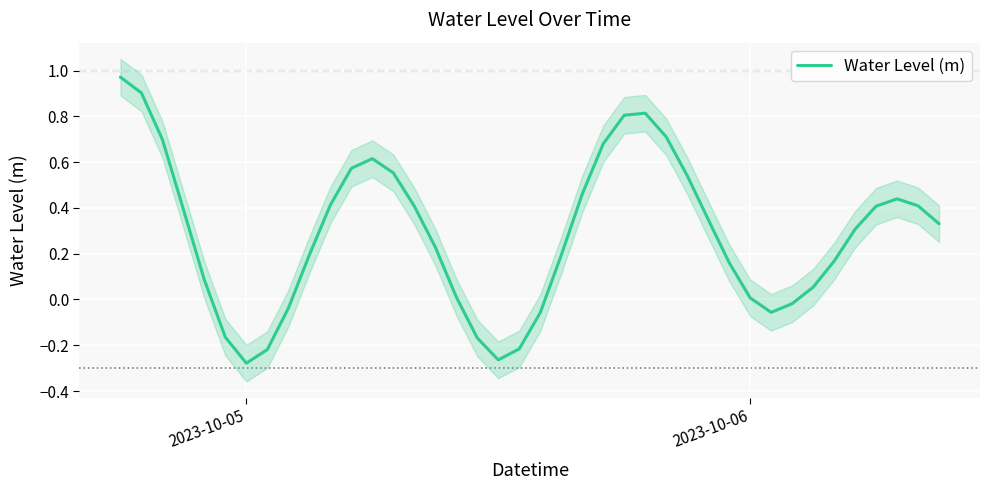

The Water Level (m) series shows 0.0 at 2023-10-06. True or false?

True